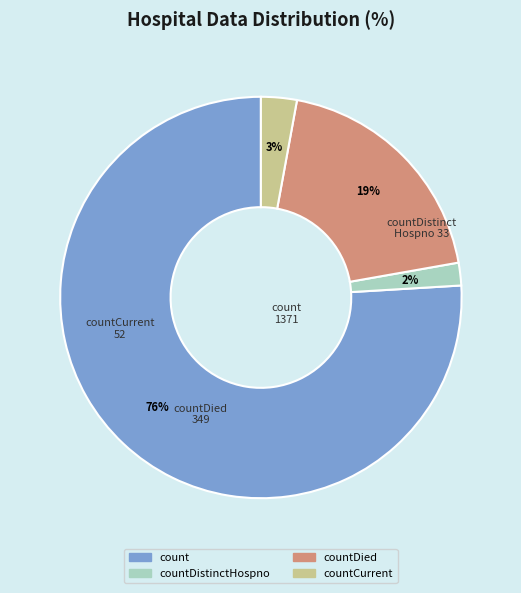

Between countDied and countCurrent, which is larger?

countDied